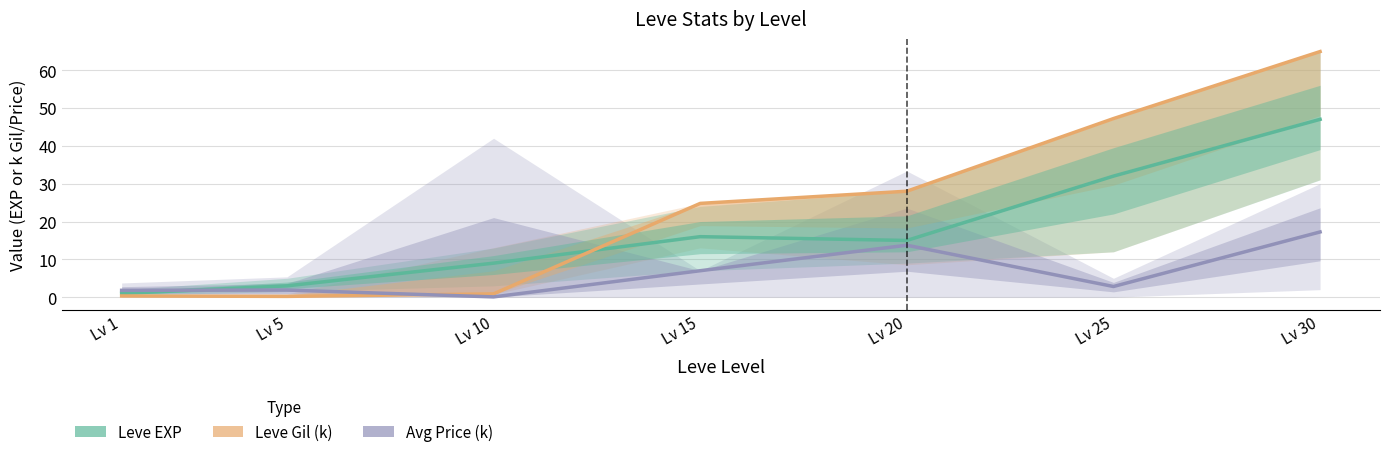

The Leve Gil (k) series shows 0.5 at Lv 1. True or false?

False